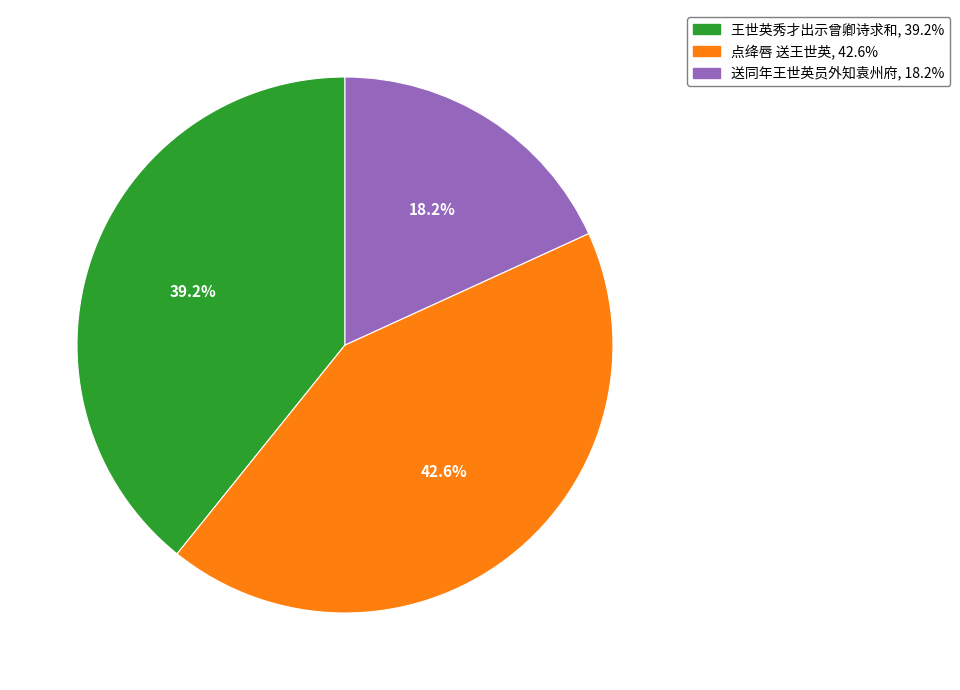

Is there any slice that represents more than half of the pie?

No